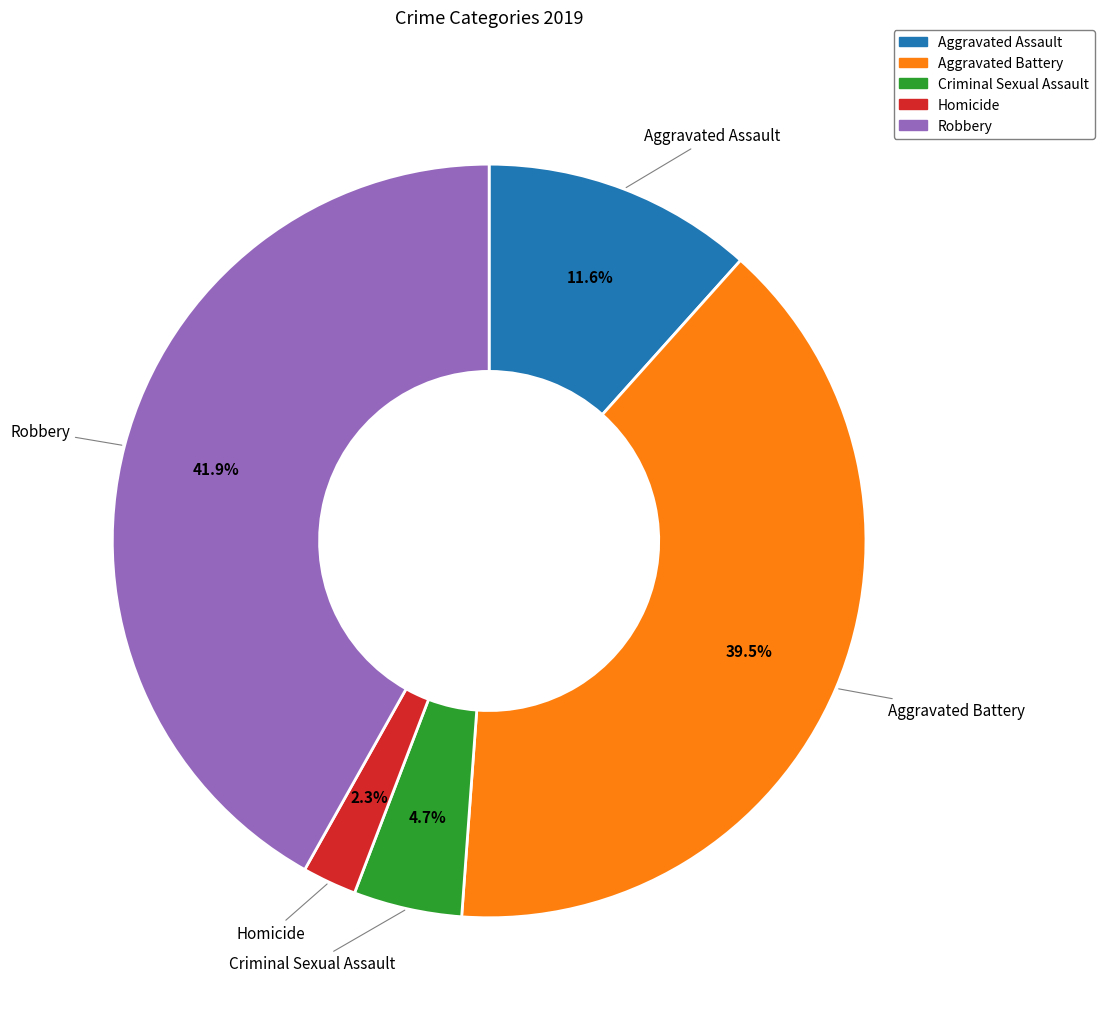

Which has a higher value, Aggravated Assault or Homicide?

Aggravated Assault